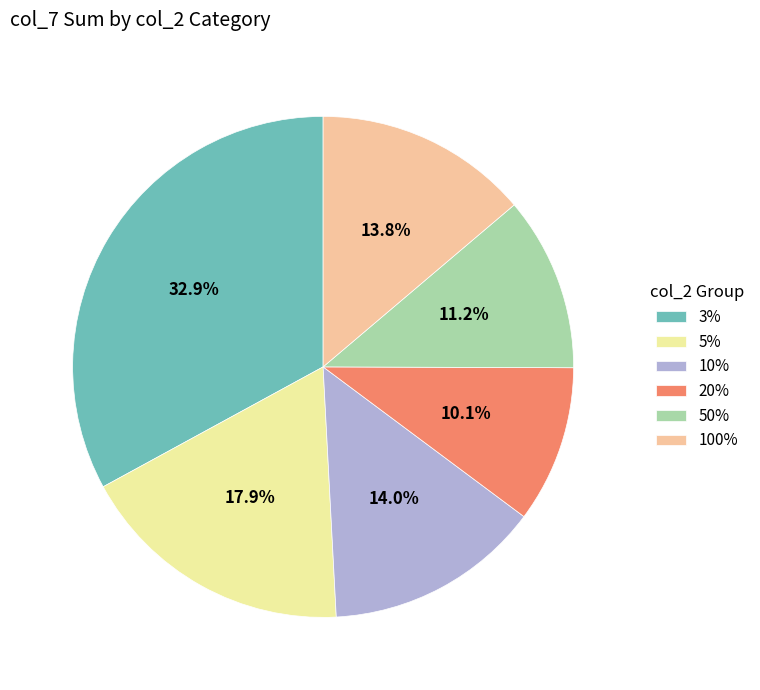

To the nearest percent, what is the difference between the largest and smallest slice percentages?

23%